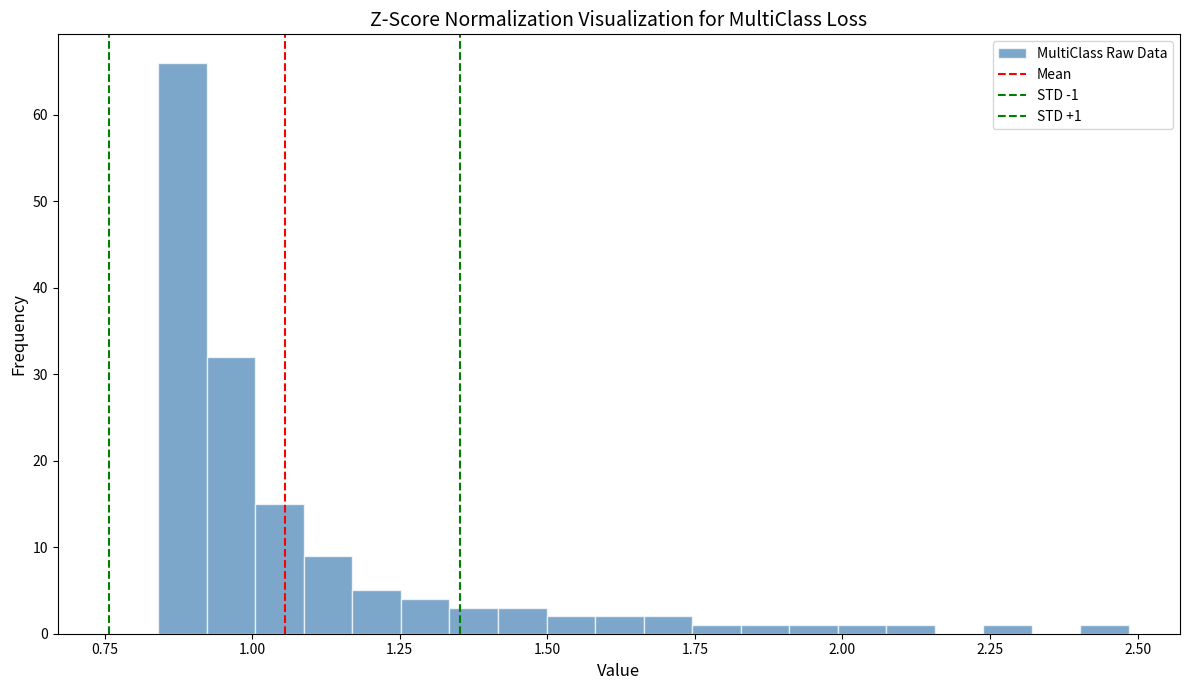

Around what value on the x-axis is the tallest bar? Give the approximate position of its centre, as read against the axis.

0.90